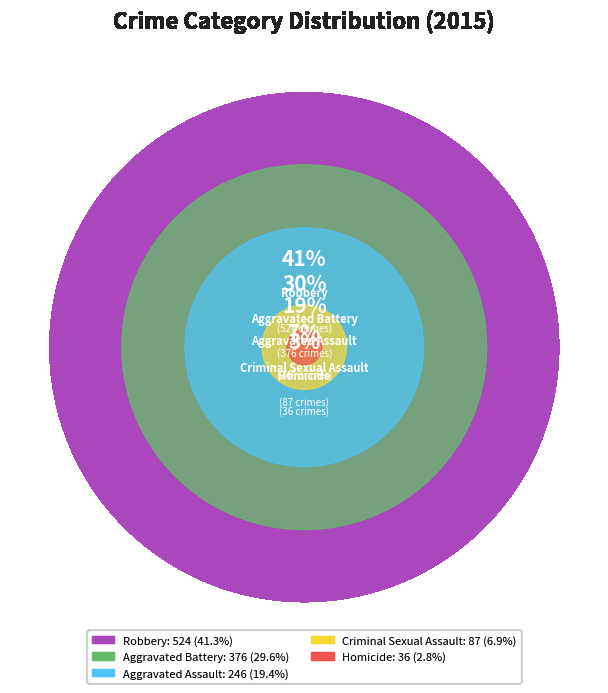

Combined, do Aggravated Battery and Homicide account for over 50%?

No